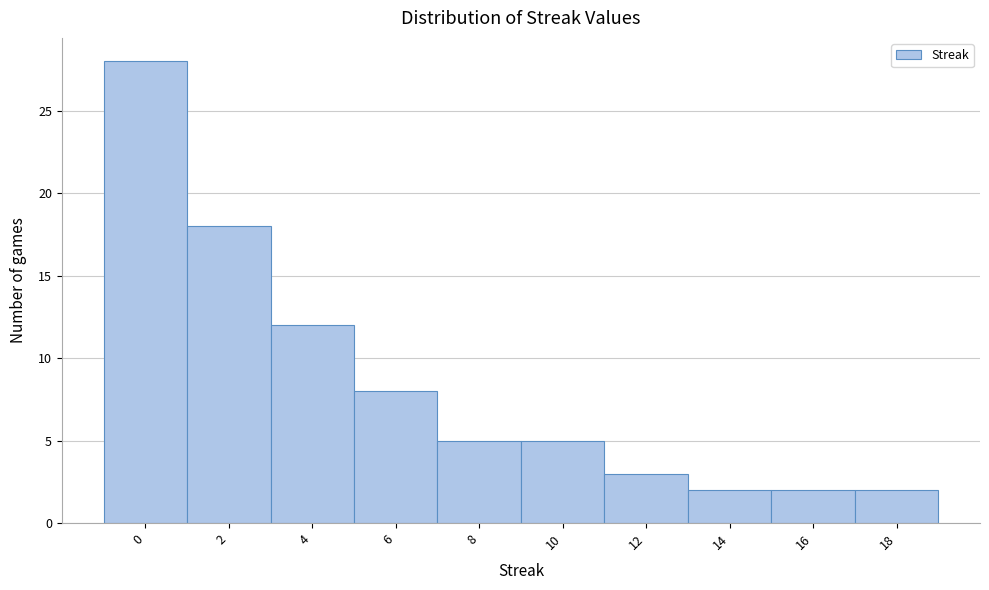

Reading left to right, transcribe all the data shown in this chart.

0=28	2=18	4=12	6=8	8=5	10=5	12=3	14=2	16=2	18=2